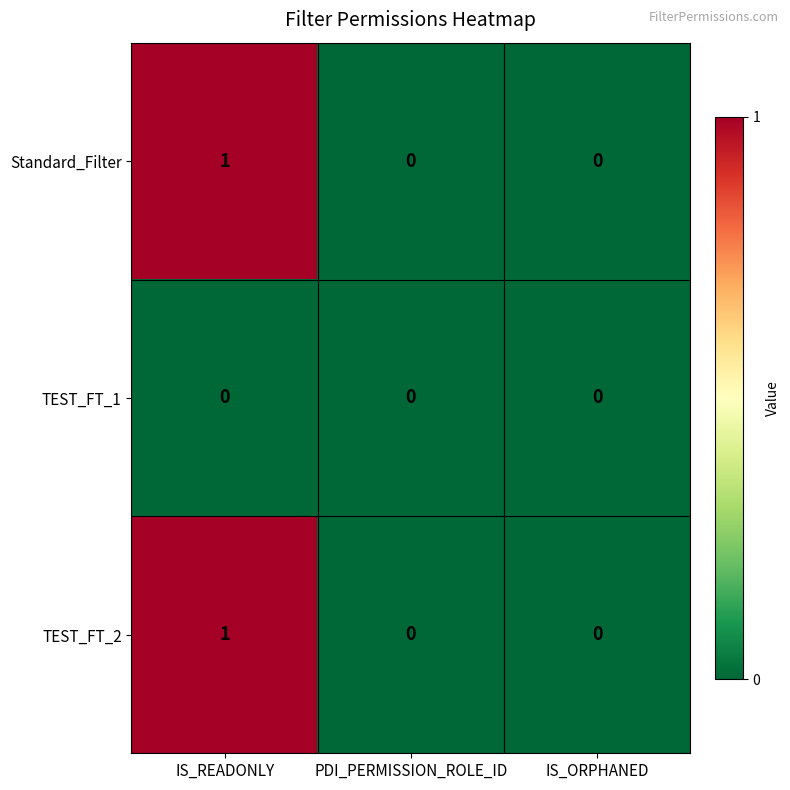

Is the value of TEST_FT_2 at IS_ORPHANED greater than the value of Standard_Filter at IS_READONLY?

No